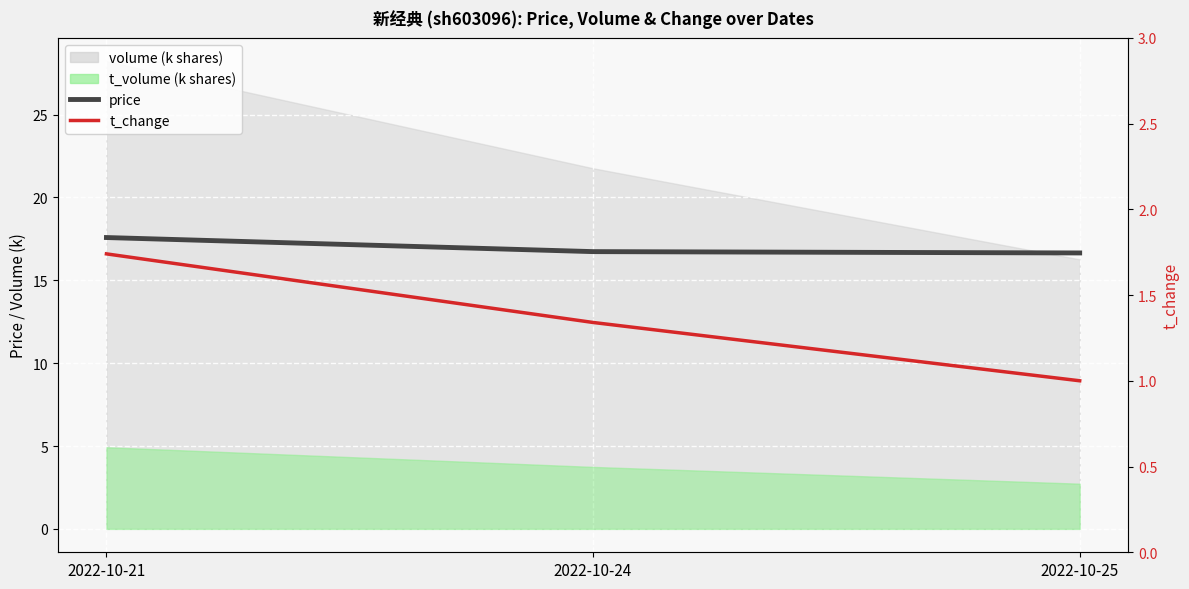

Which series has the largest total across all categories?

price